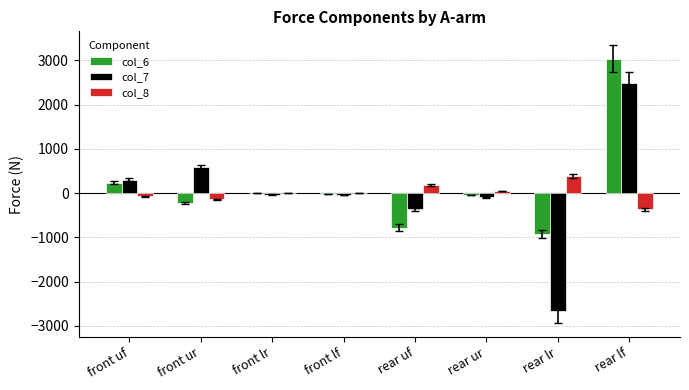

Which category has the highest value in the col_6 series?

rear lf